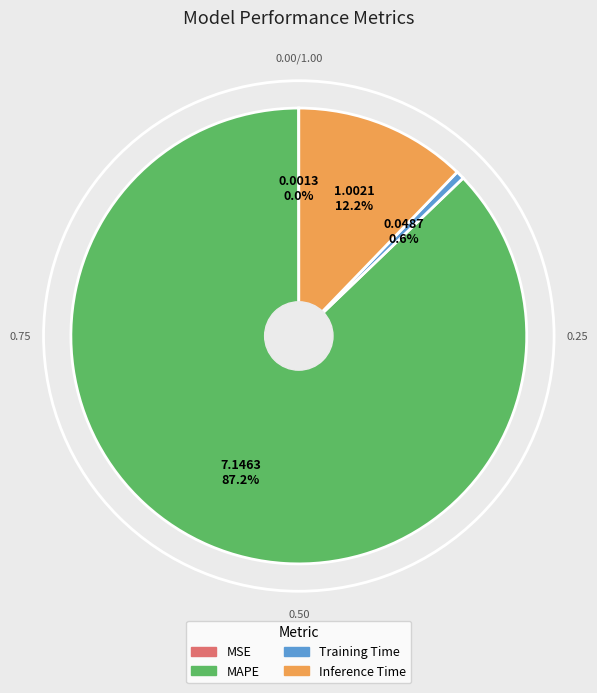

The Training Time slice represents 1% of the pie. True or false?

True